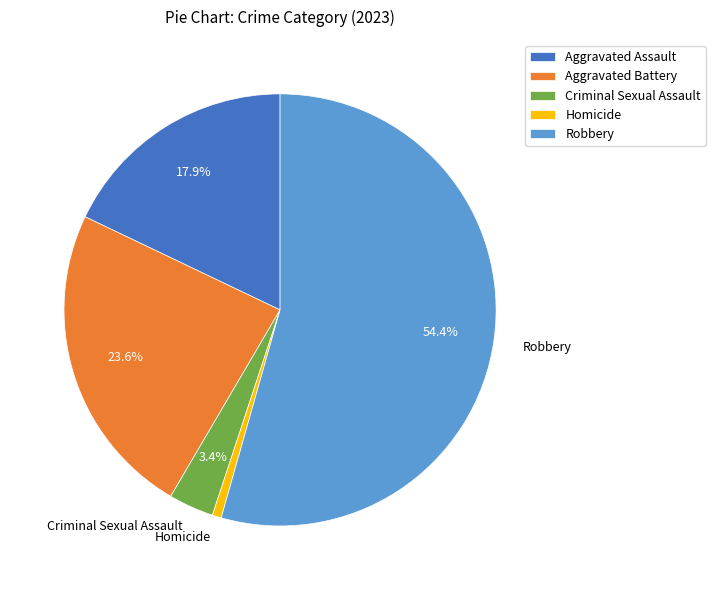

Which has a higher value, Robbery or Aggravated Battery?

Robbery